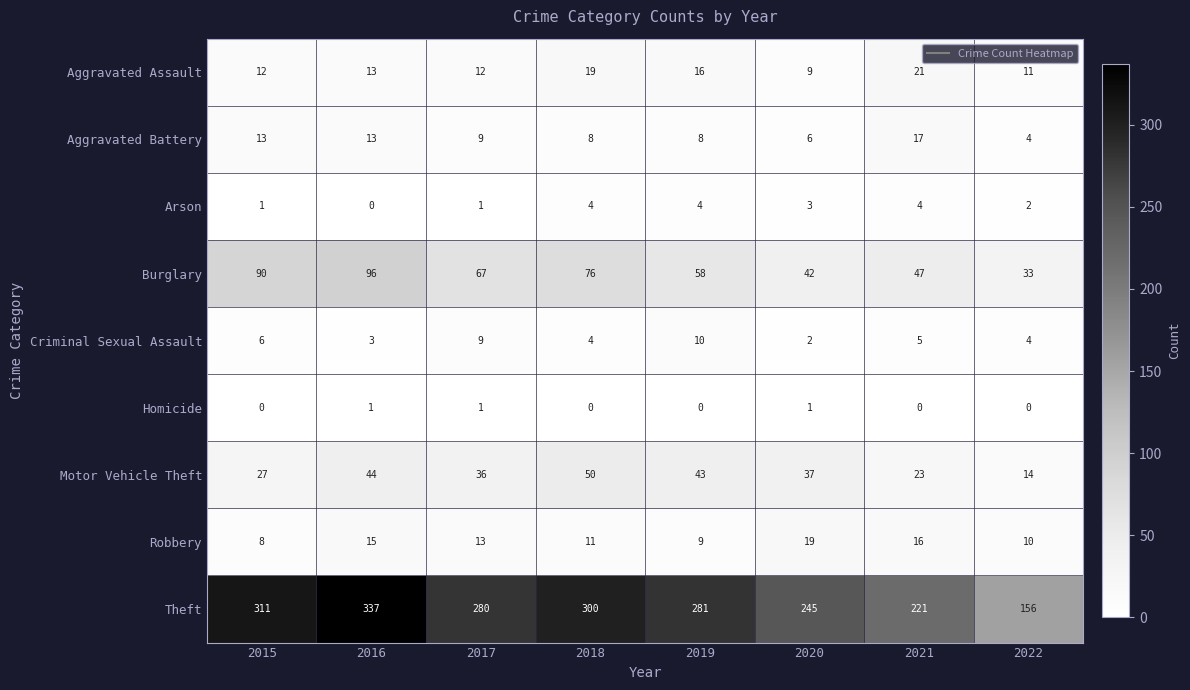

What is the difference between the maximum and second lowest values in the Aggravated Assault series?

10